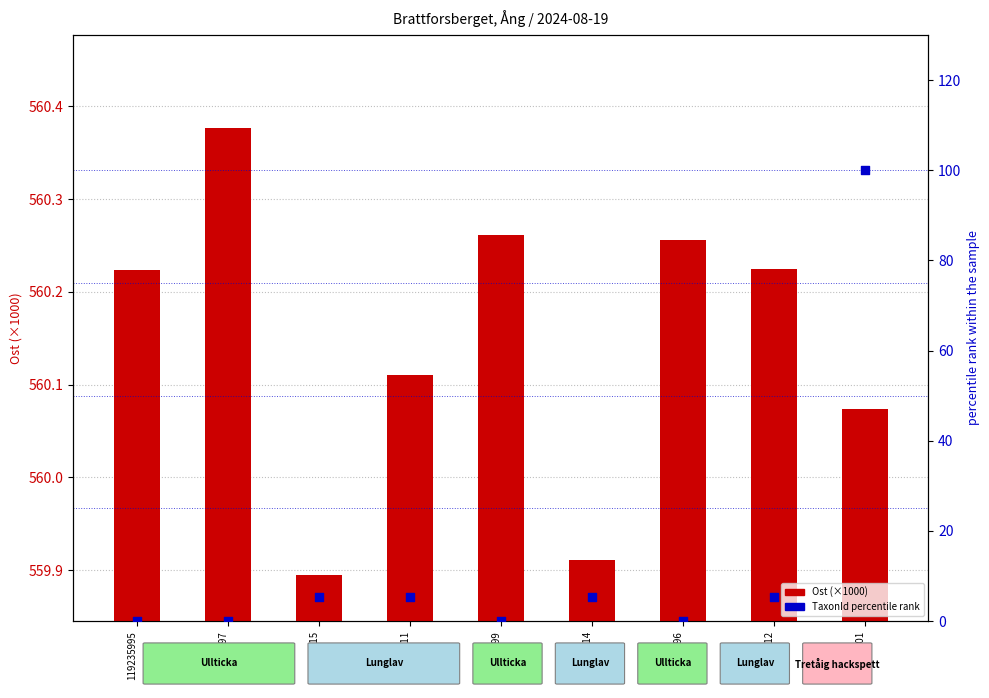

Which series reaches the maximum Y coordinate?

Ost (×1000)